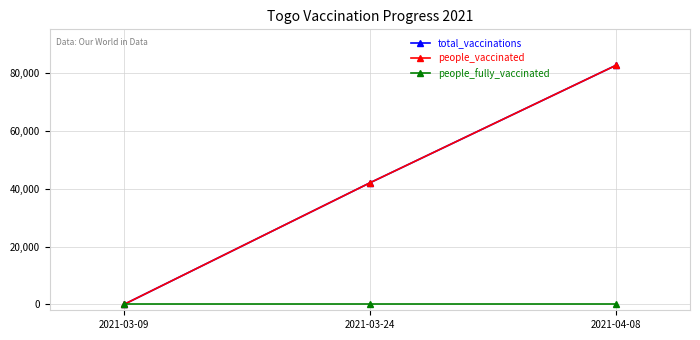

At which label does total_vaccinations reach its peak?

2021-04-08